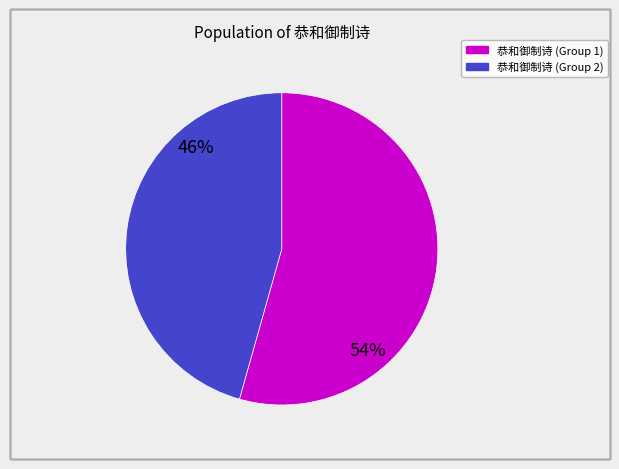

To the nearest percent, what is the average slice percentage?

50%